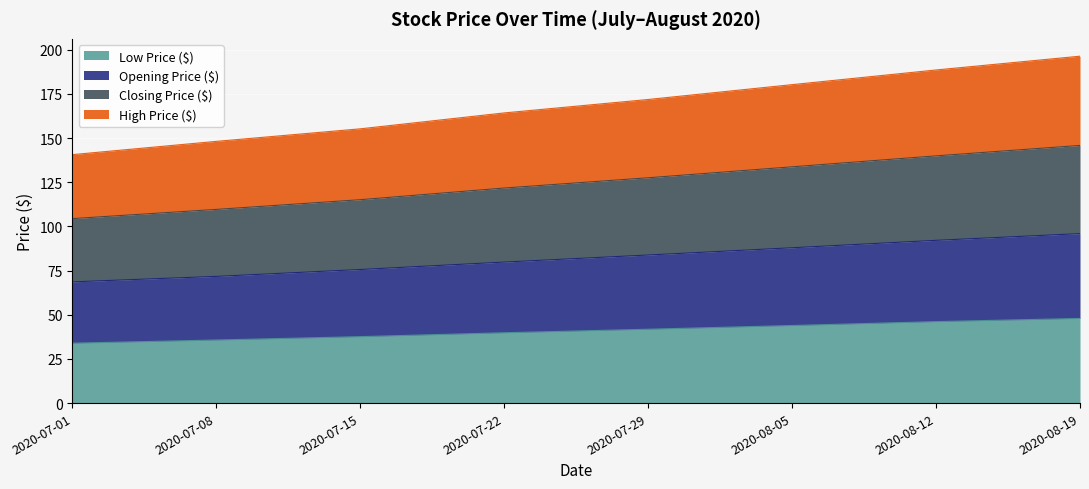

Which category has the highest value across all series?

2020-08-19